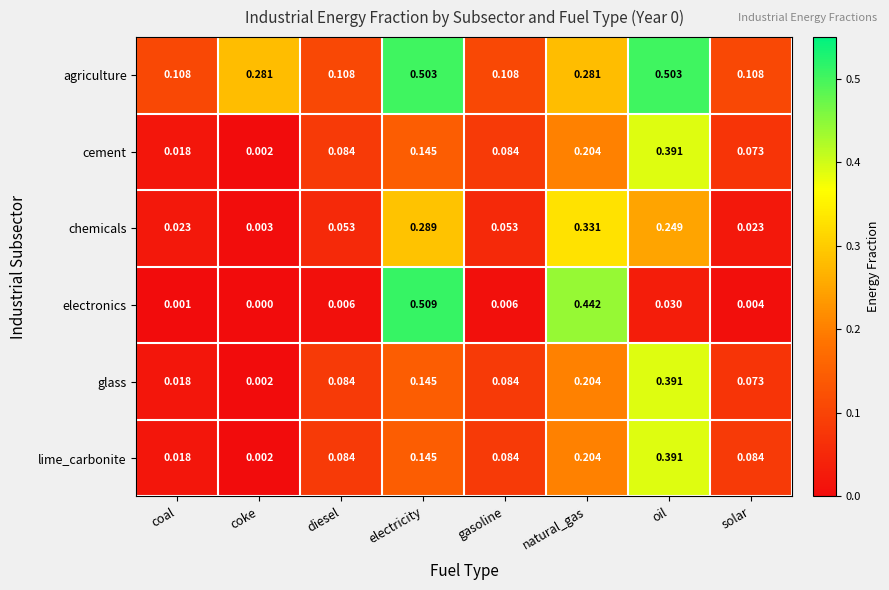

Where is glass nearest to the value 0?

coke